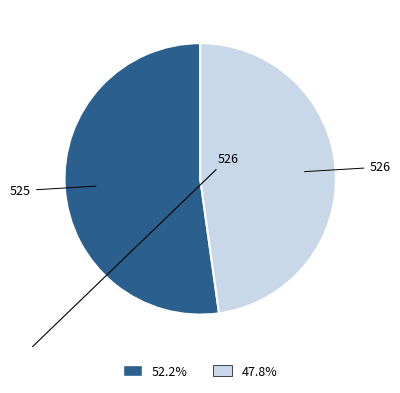

What is the largest slice in the pie chart?

525